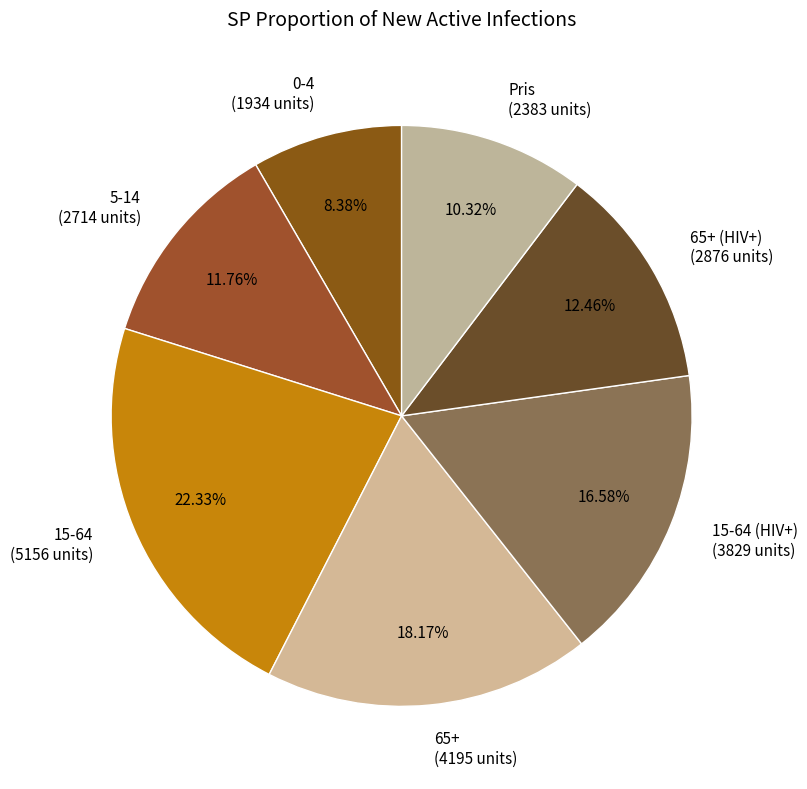

How many segments does this pie chart have?

7